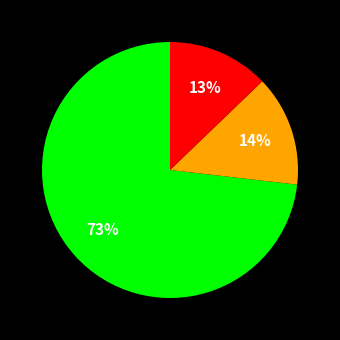

How many segments does this pie chart have?

3